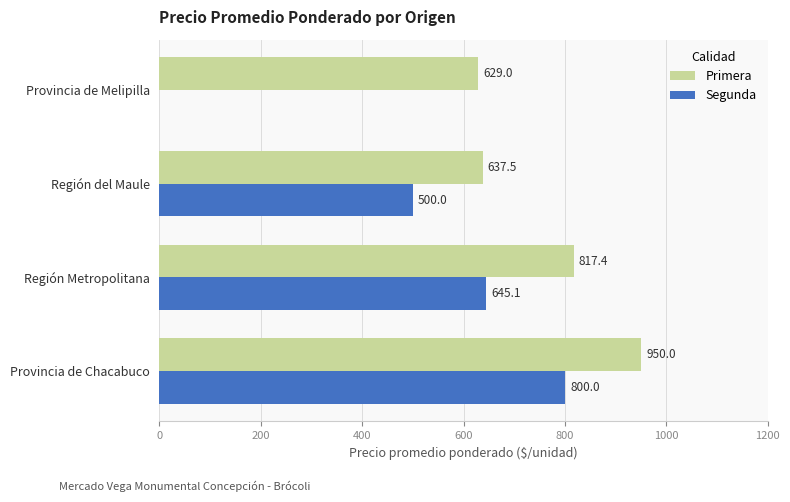

The Segunda series shows 684.0 at Región del Maule. True or false?

False